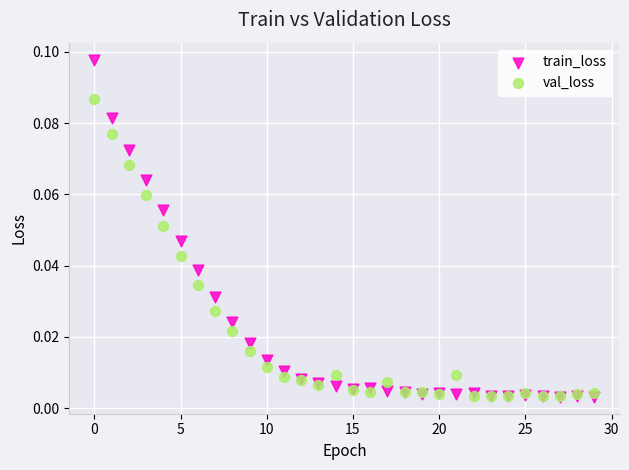

Which series has the largest Y range (max minus min)?

train_loss